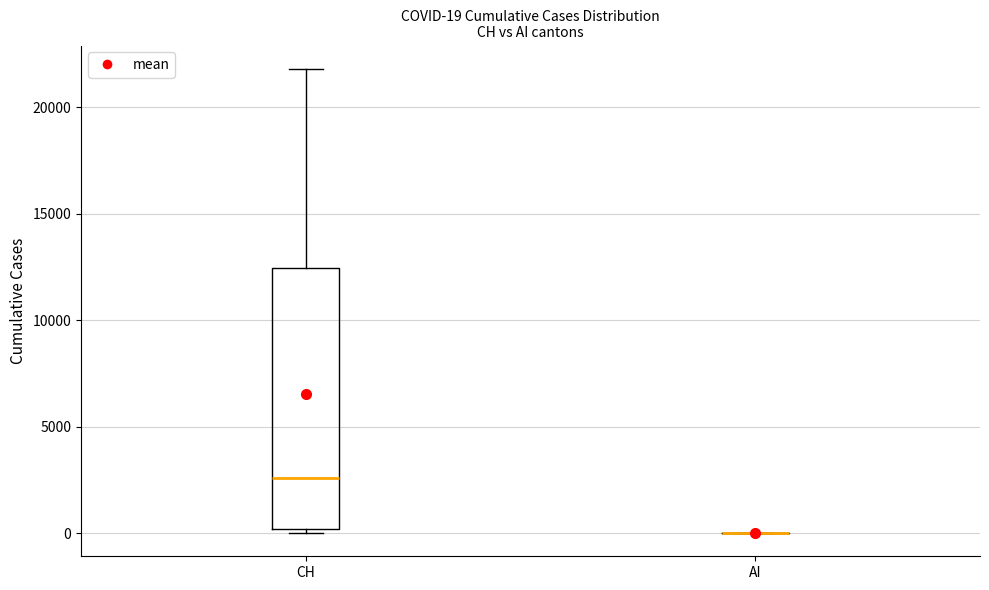

Which box is the tallest, from its lower edge to its upper edge?

CH